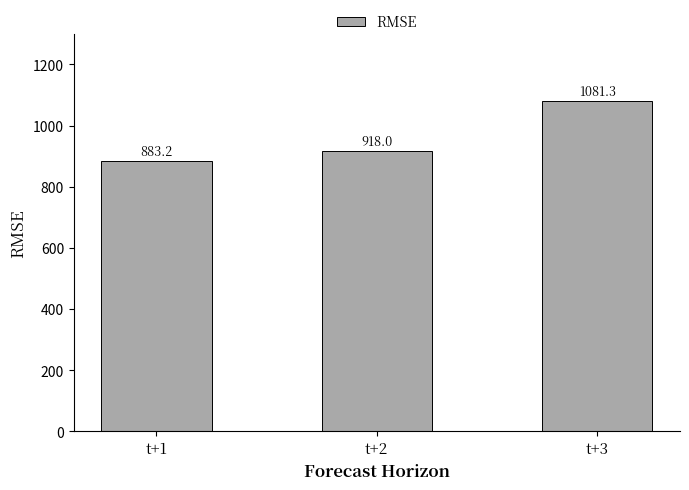

Is it true that the value at t+2 is 1494.8?

False